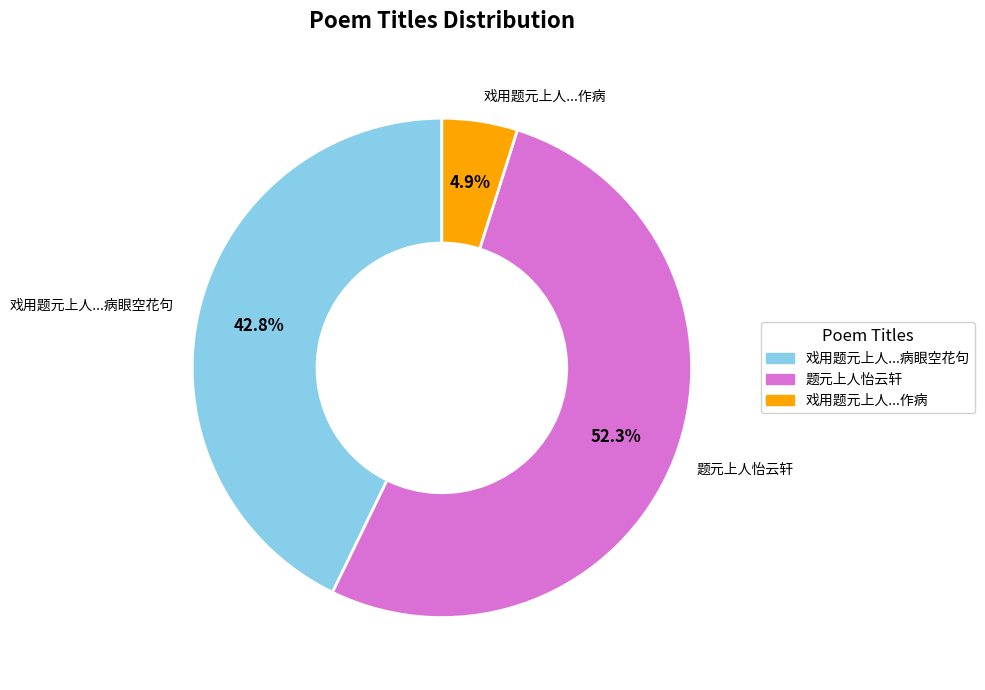

Rank the categories by value from highest to lowest.

题元上人怡云轩, 戏用题元上人...病眼空花句, 戏用题元上人...作病